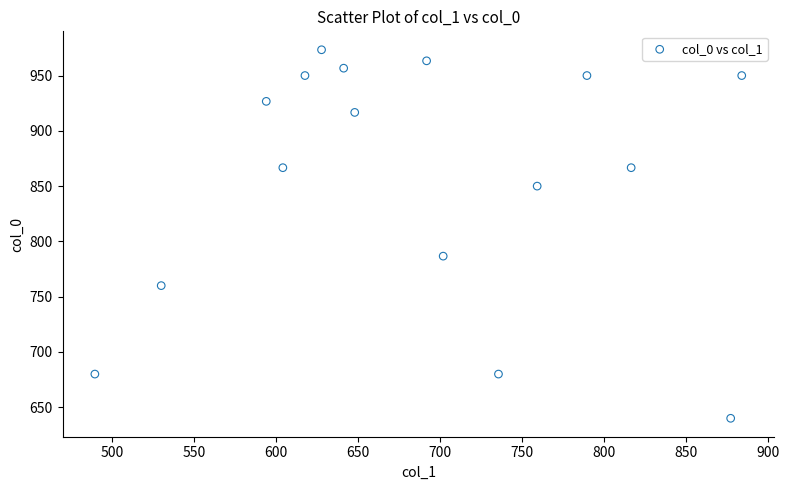

What is the range of Y values (max minus min)?

333.3